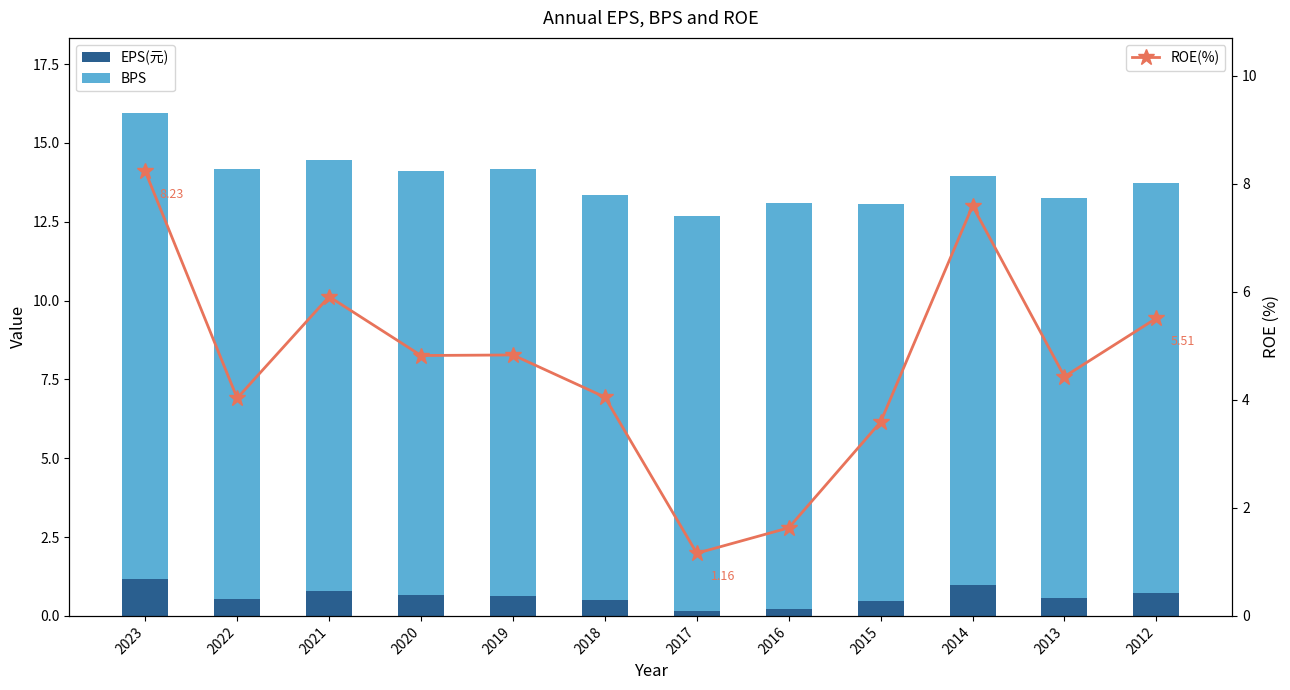

Reading left to right, list all the values displayed in this chart.

EPS(元): 1.2	0.6	0.8	0.7	0.6	0.5	0.1	0.2	0.5	1.0	0.6	0.7
BPS: 14.8	13.6	13.7	13.5	13.5	12.8	12.5	12.9	12.6	13.0	12.7	13.0
ROE(%): 8.2	4.0	5.9	4.8	4.8	4.0	1.2	1.6	3.6	7.6	4.4	5.5